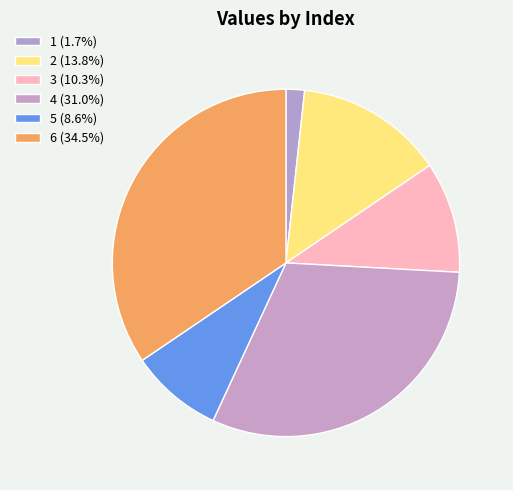

How many slices are in this pie chart?

6